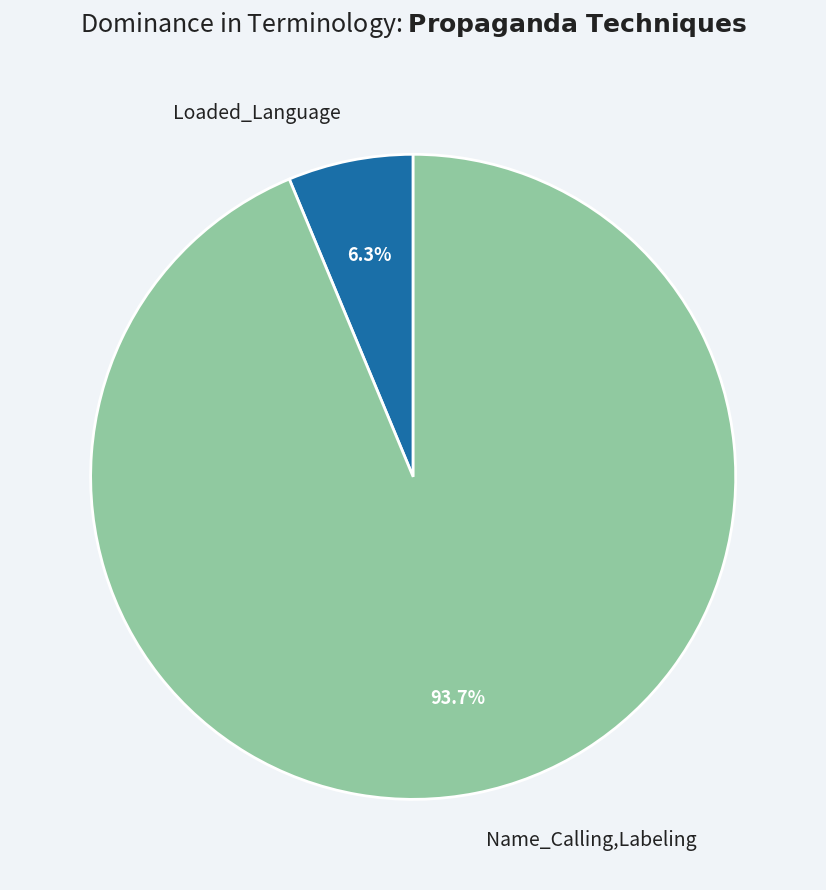

Which category has the biggest portion of the pie?

Name_Calling,Labeling